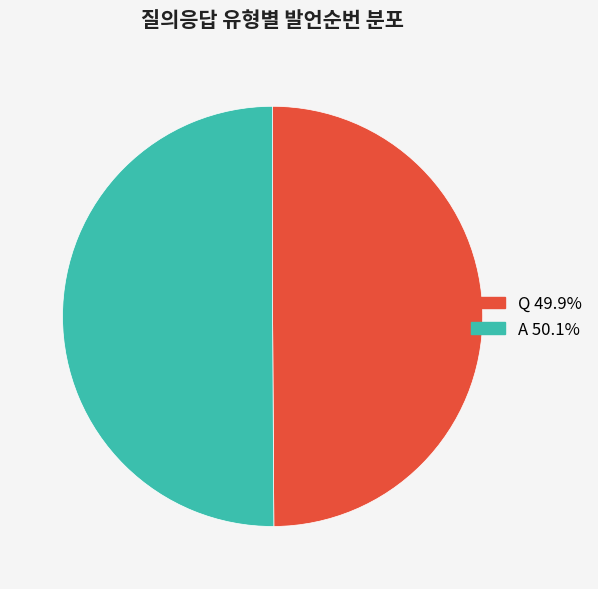

Combined, do Q and A account for over 50%?

Yes